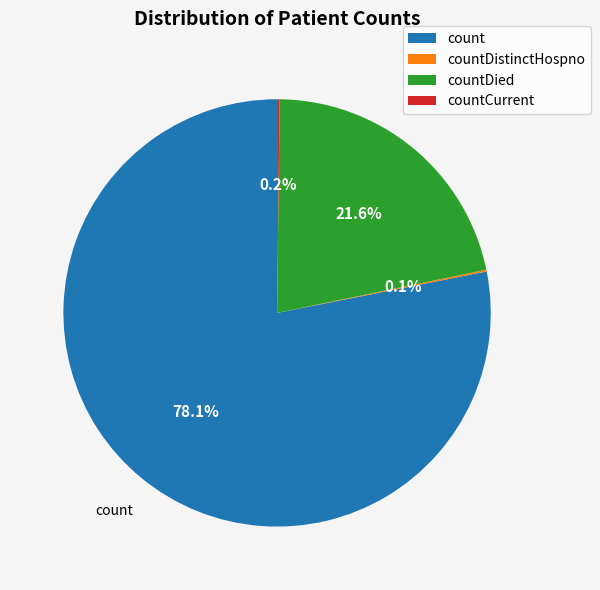

What is the majority slice?

count